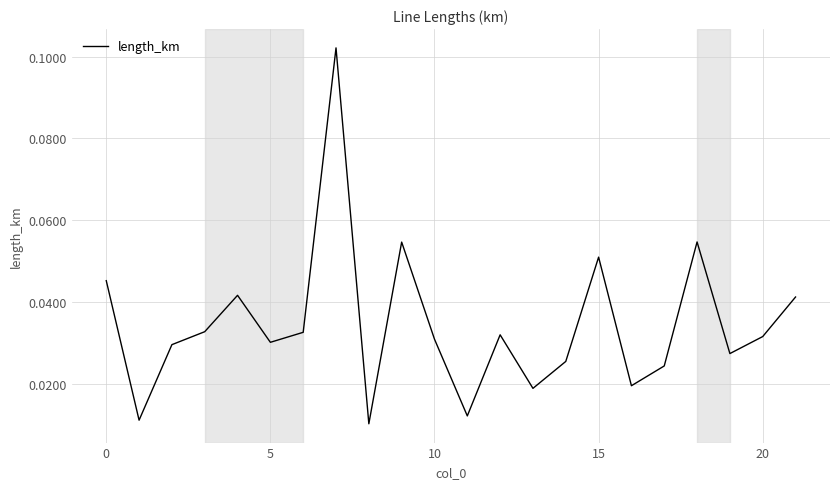

Reading left to right, what are all the values shown in this chart?

0.0	0.0	0.0	0.0	0.0	0.0	0.0	0.1	0.0	0.1	0.0	0.0	0.0	0.0	0.0	0.1	0.0	0.0	0.1	0.0	0.0	0.0